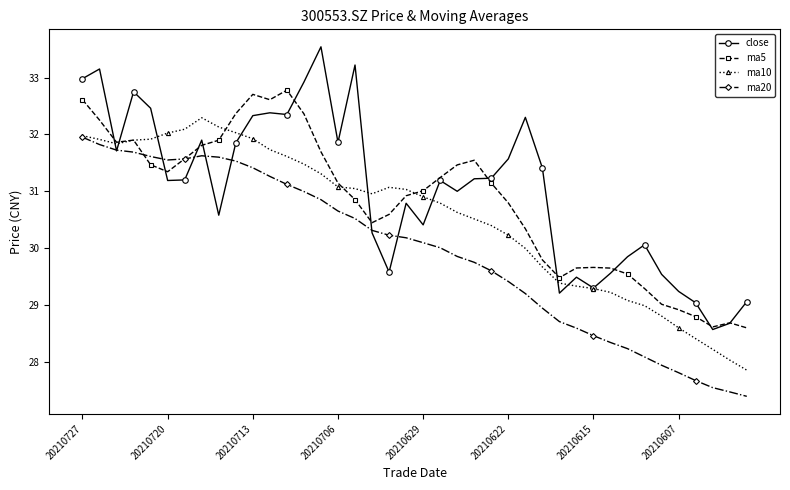

What are all the series names shown in the legend?

close, ma5, ma10, ma20